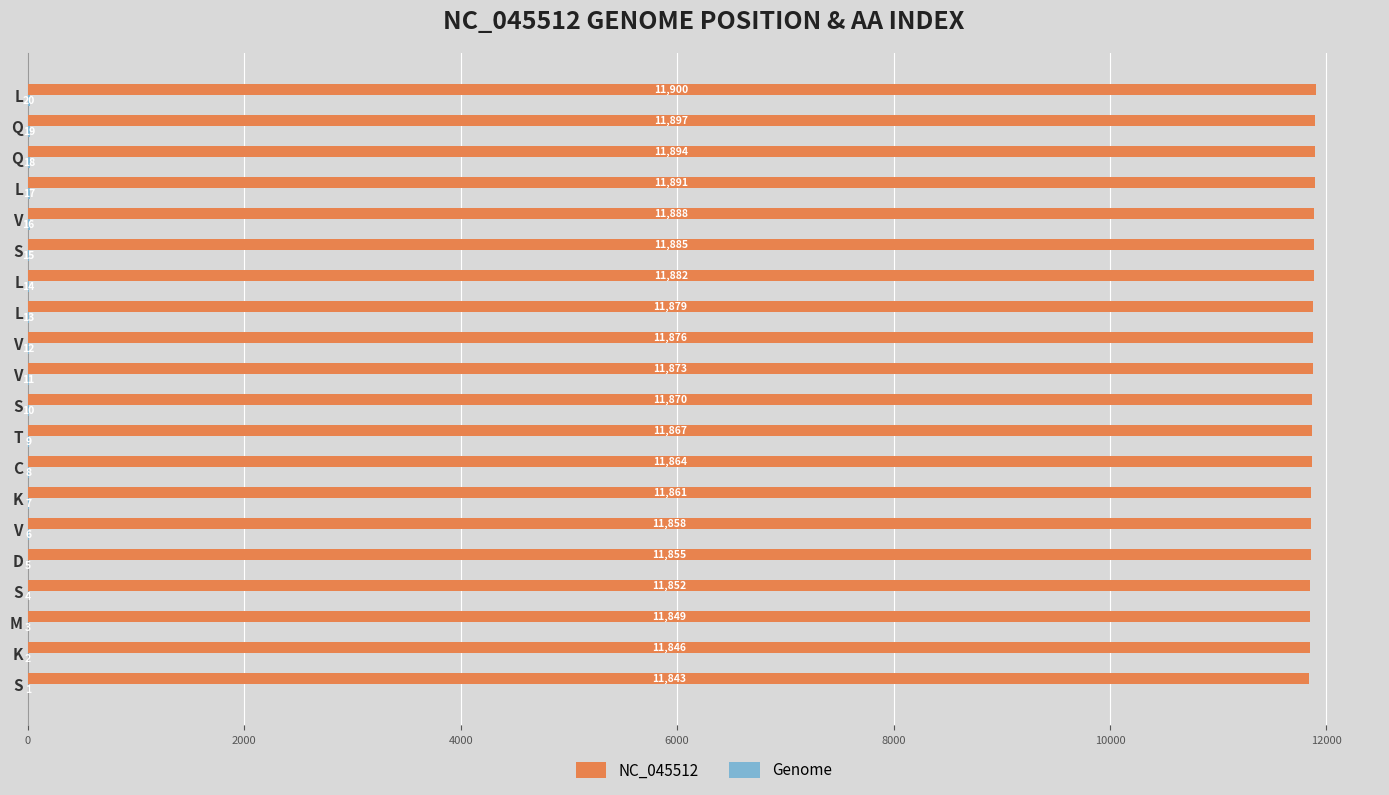

Which series has the widest spread of values?

NC_045512